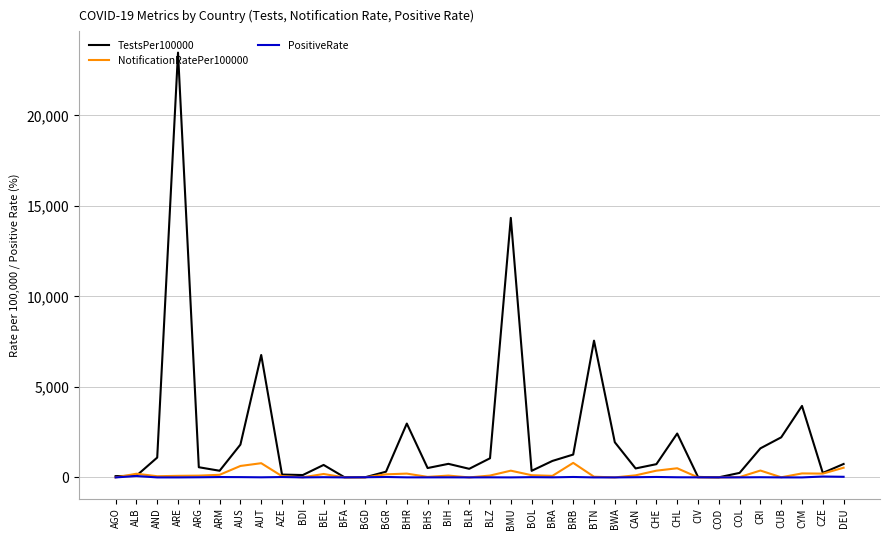

Which series has the widest spread of values?

TestsPer100000